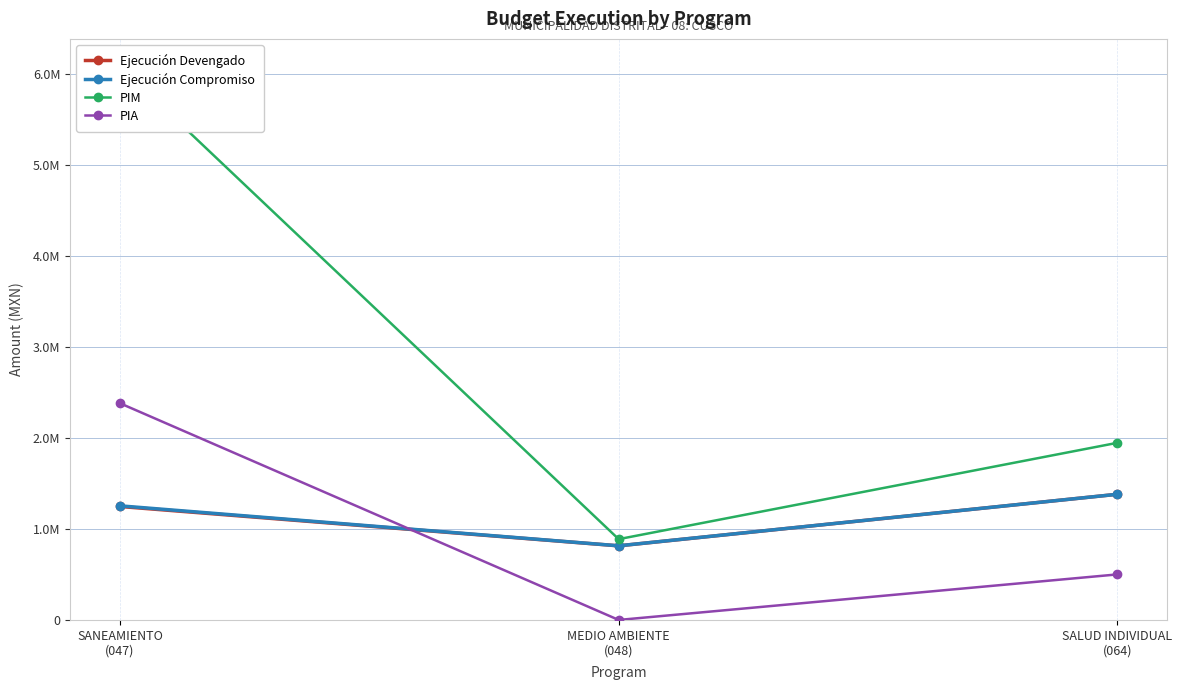

What is the label of the 1st point from the right?

SALUD INDIVIDUAL
(064)